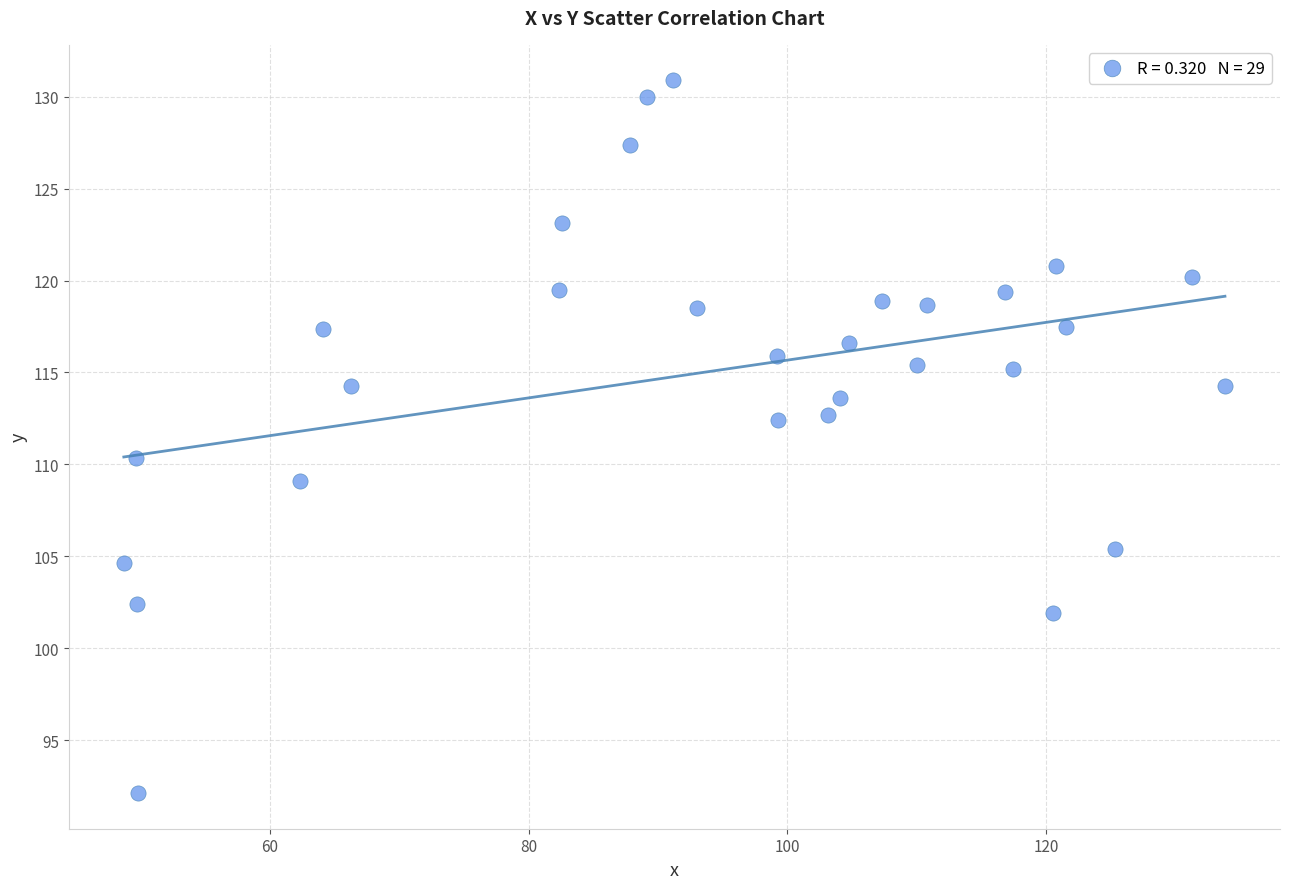

What is the range of Y values (max minus min)?

38.8